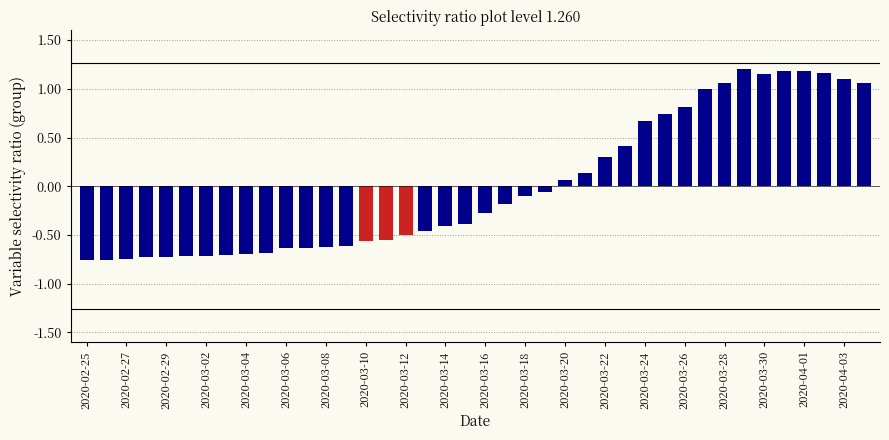

At which label does the data first exceed 0?

2020-03-20